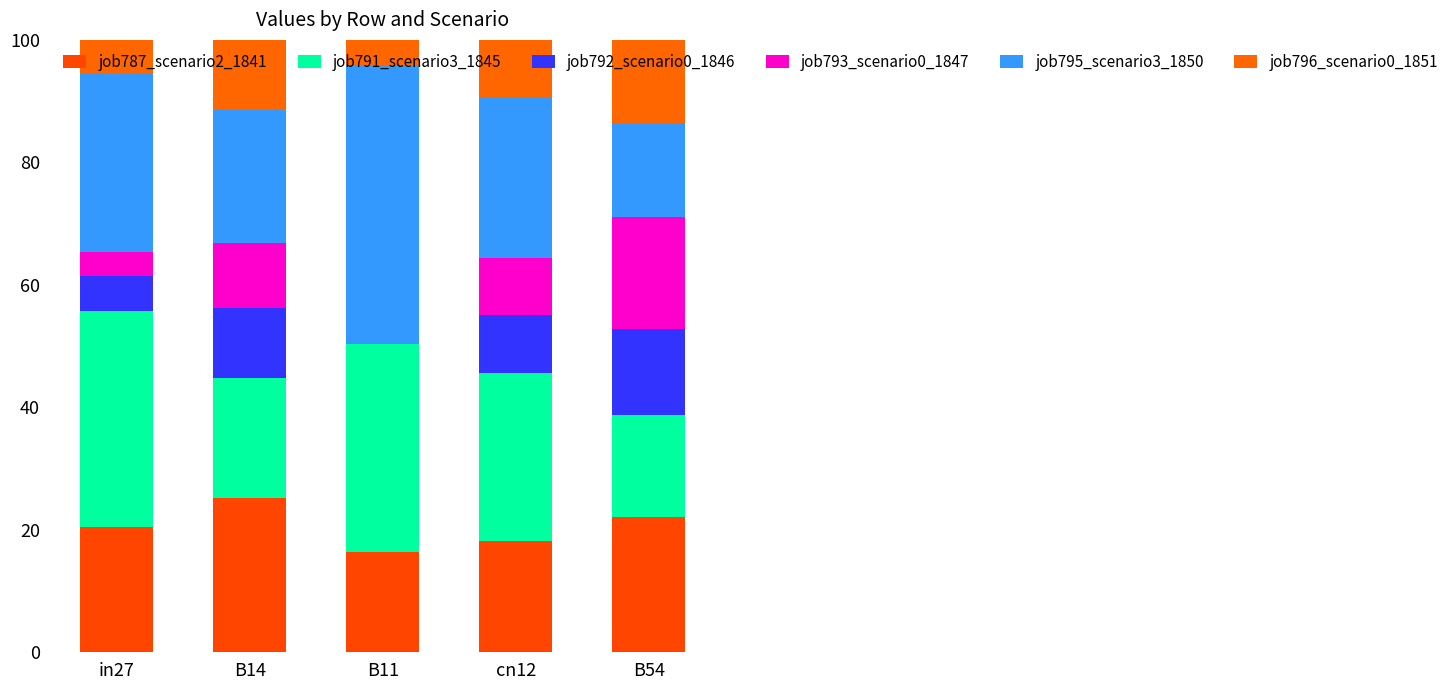

At which label does job796_scenario0_1851 first exceed 9?

B14